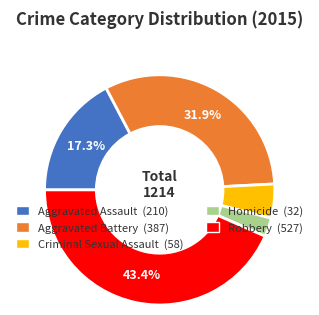

Rank the categories by value from highest to lowest.

Robbery, Aggravated Battery, Aggravated Assault, Criminal Sexual Assault, Homicide